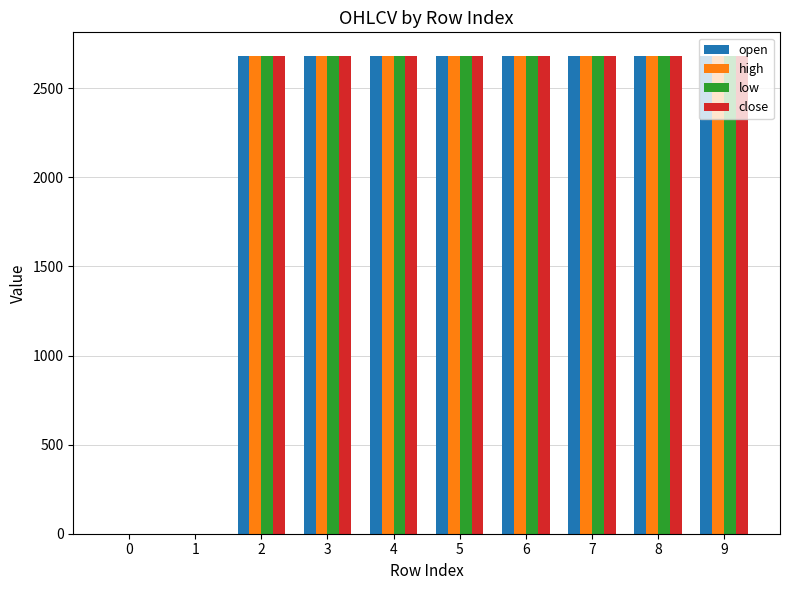

What is the total value across all series at 7?

10721.0